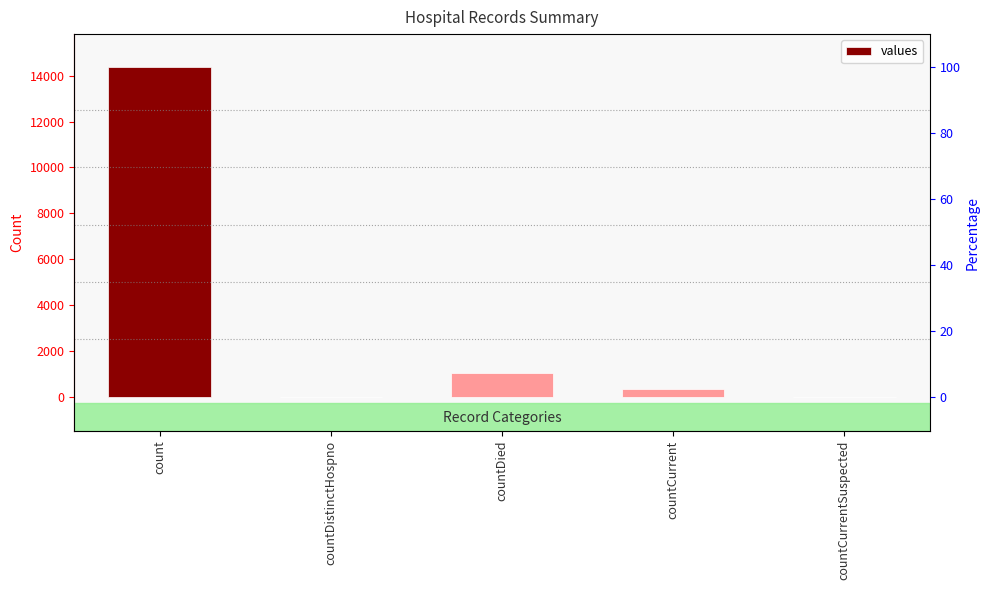

What position from the left is countDistinctHospno?

2